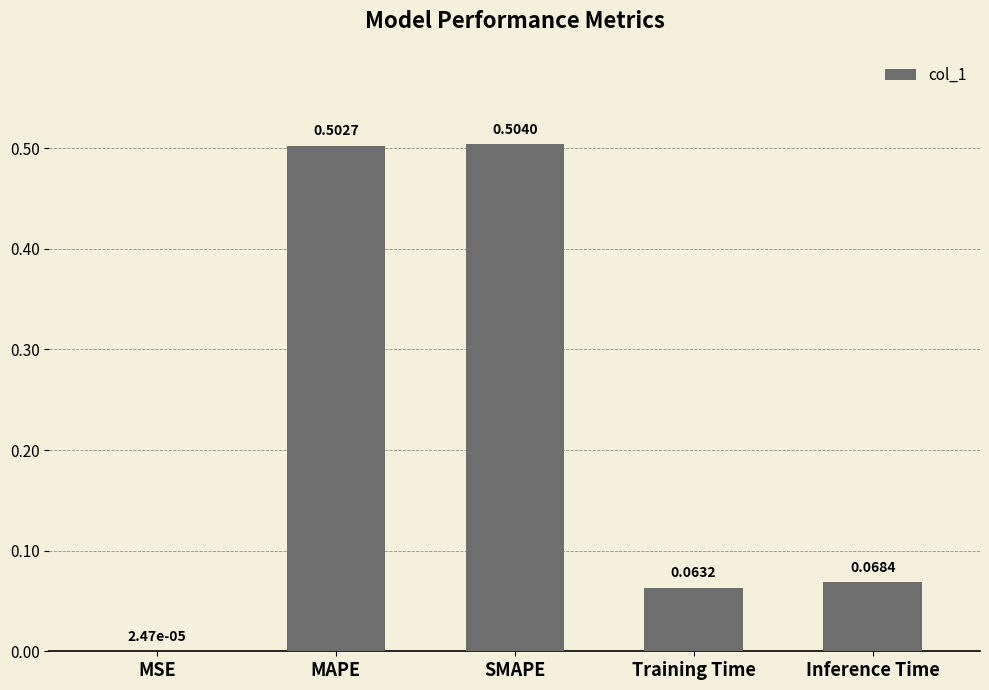

Which label corresponds to the largest value in the chart?

SMAPE